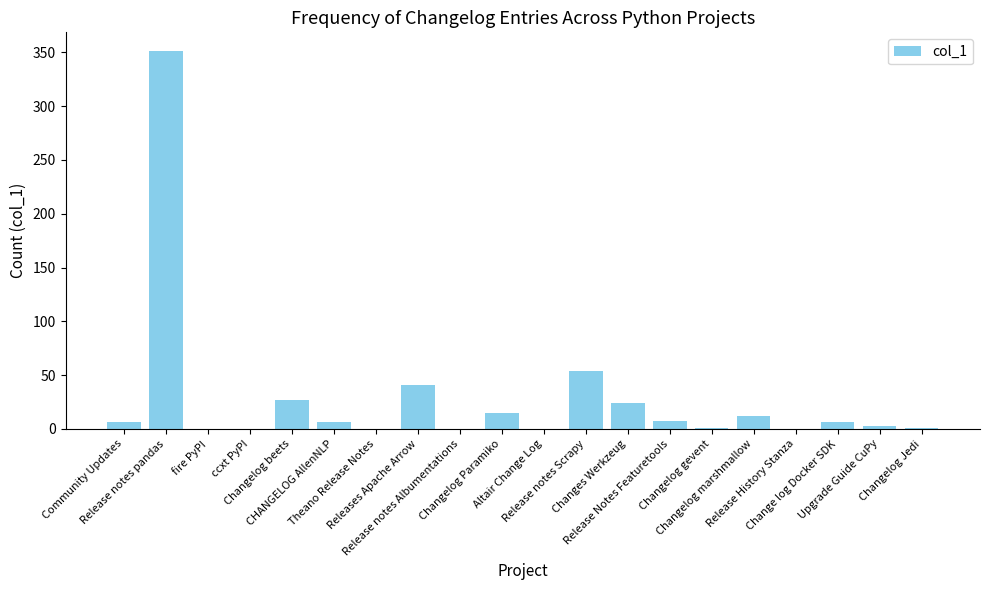

What is the greatest value displayed?

351